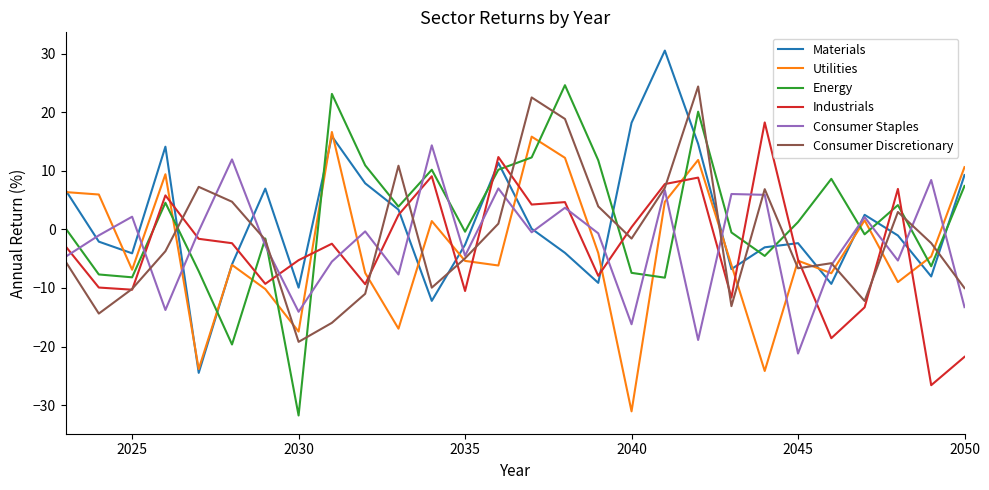

What is the greatest value displayed?

30.5